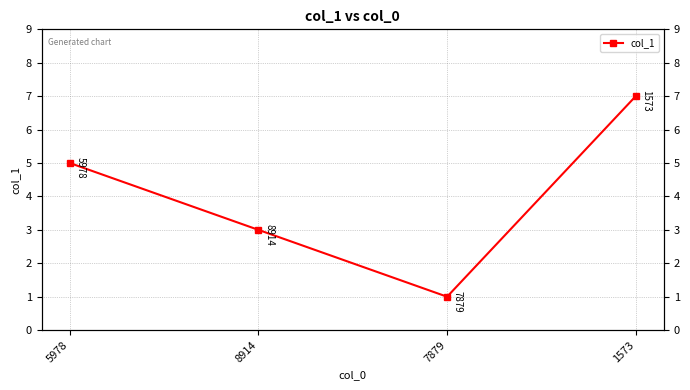

What is the difference between the second highest and minimum values?

4